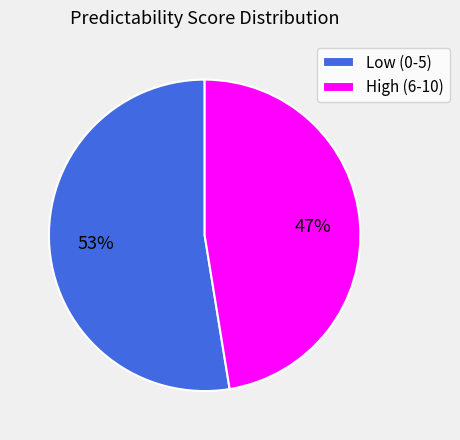

Combined, do High (6-10) and Low (0-5) account for over 50%?

Yes